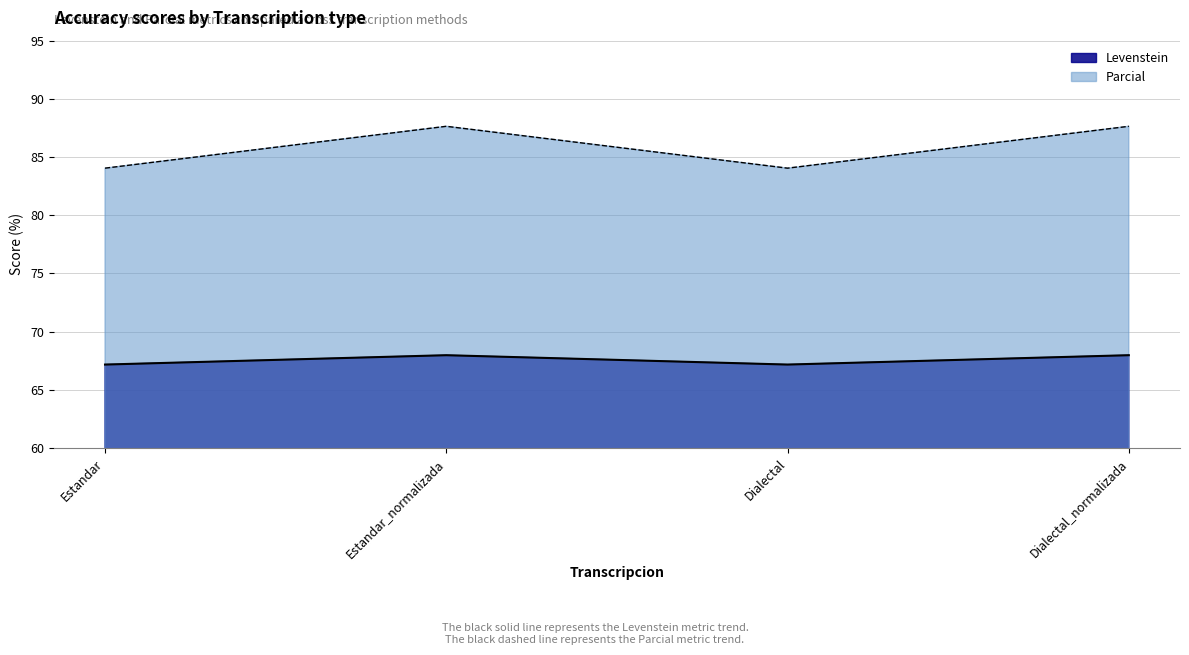

At which category is the sum across all series the highest?

Estandar_normalizada